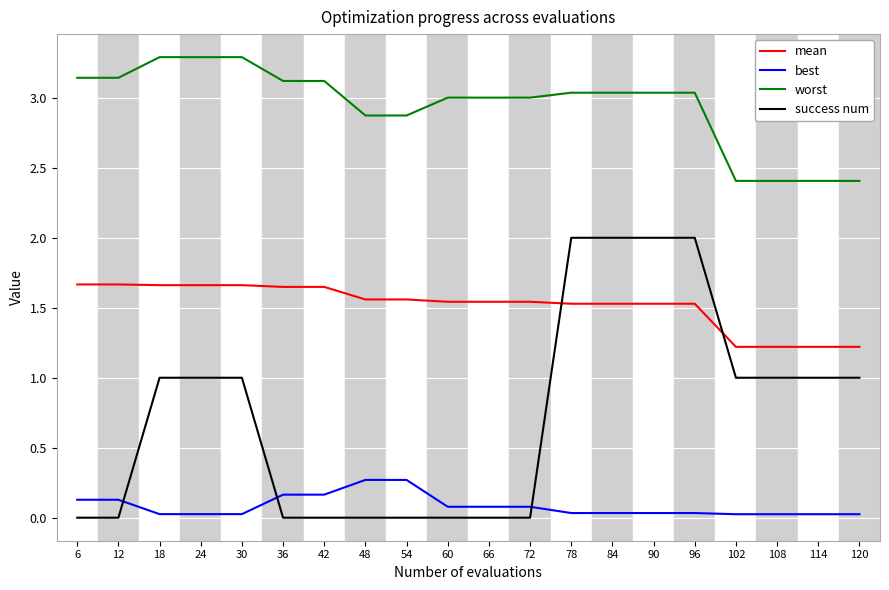

What is the average value of the success num series?

0.8